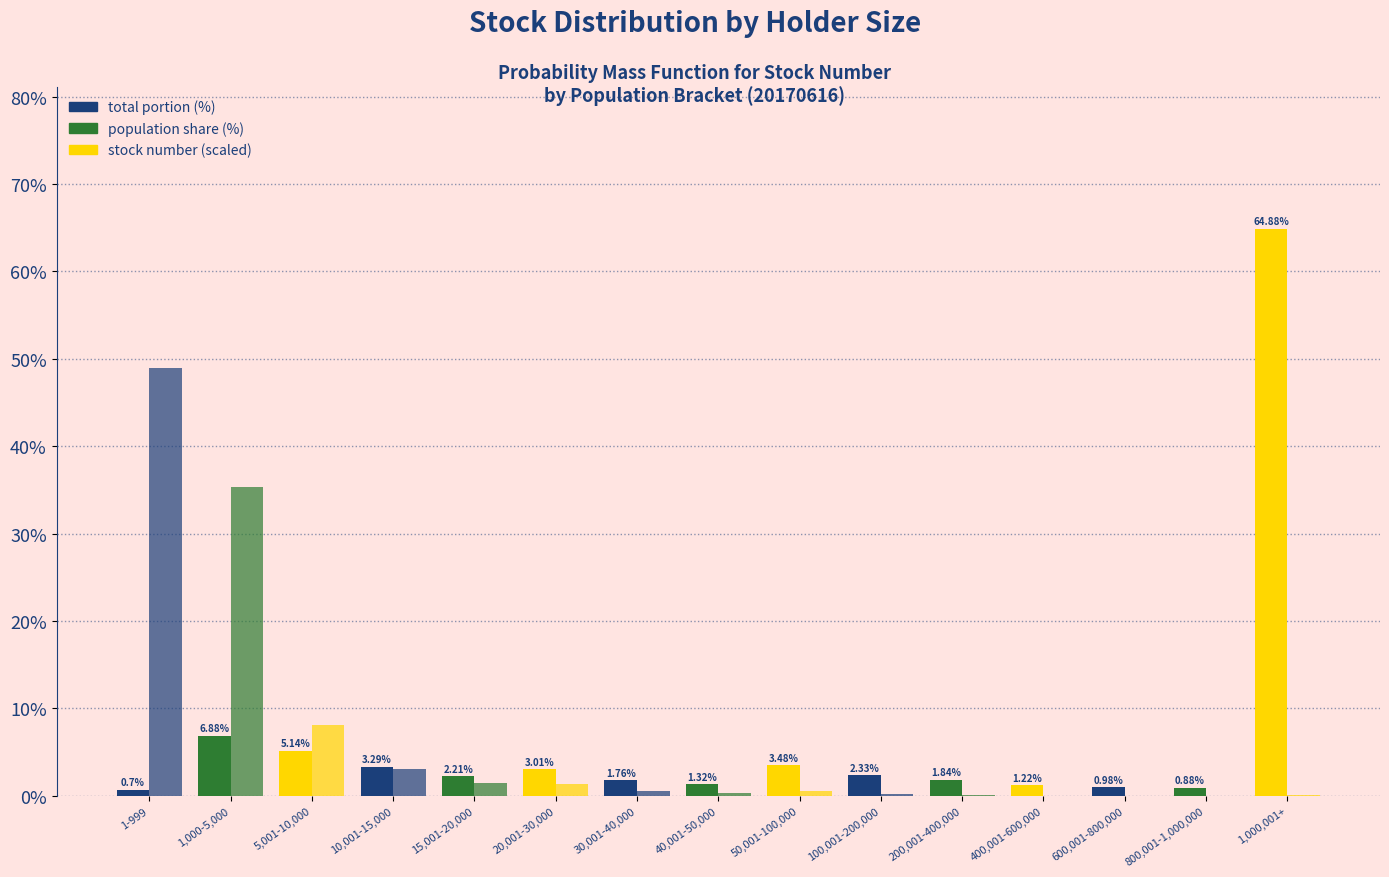

Count the number of data series in this chart.

2